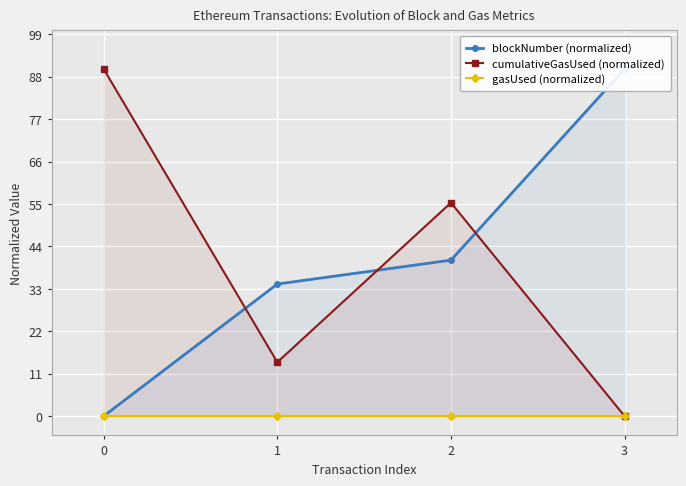

At which label is cumulativeGasUsed (normalized) closest to 45?

2